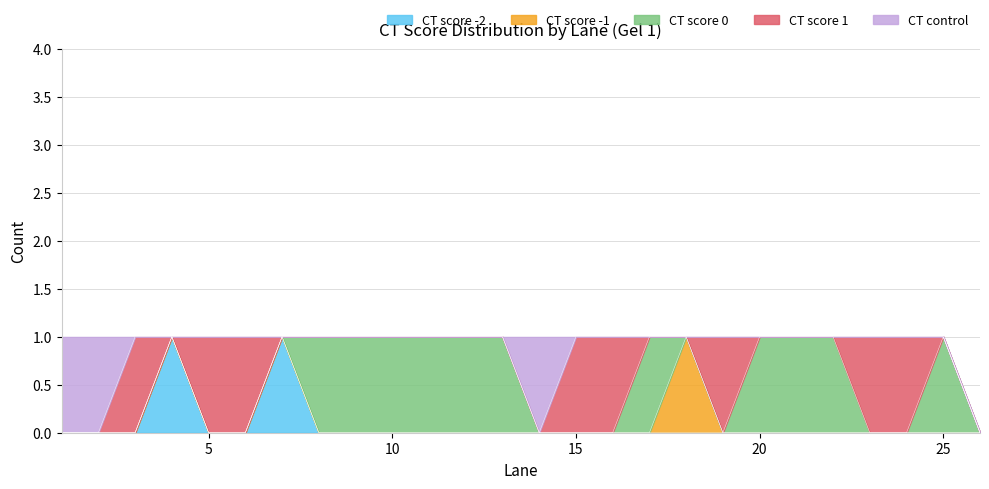

In CT control, how many points are higher than both neighbors (excluding endpoints)?

1